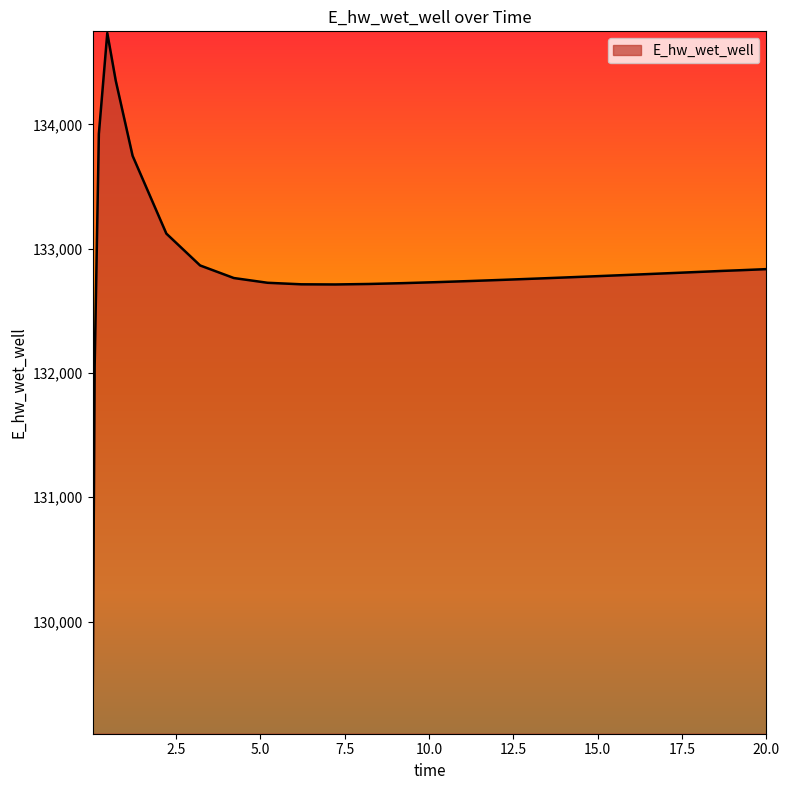

What is the minimum value shown in the chart?

129110.5